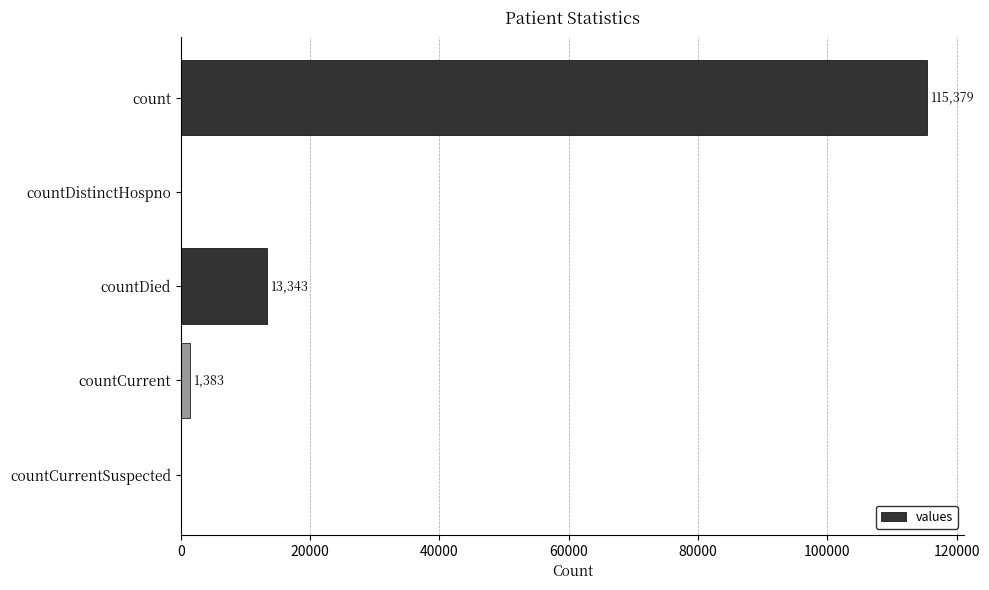

Which has a higher value, count or countCurrent?

count